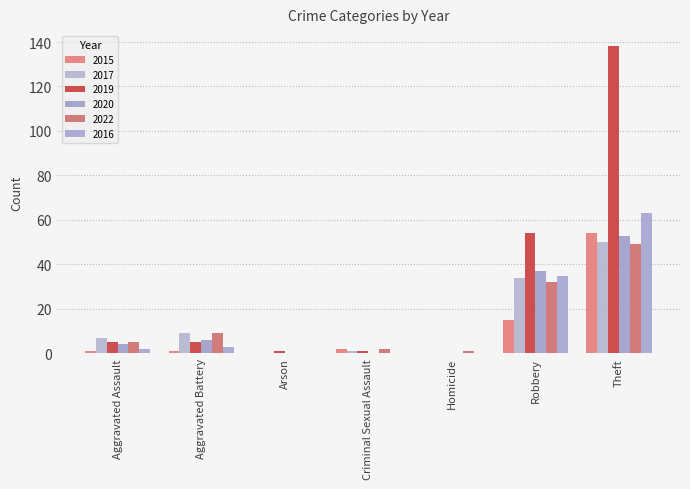

Count the number of categories in the chart.

7